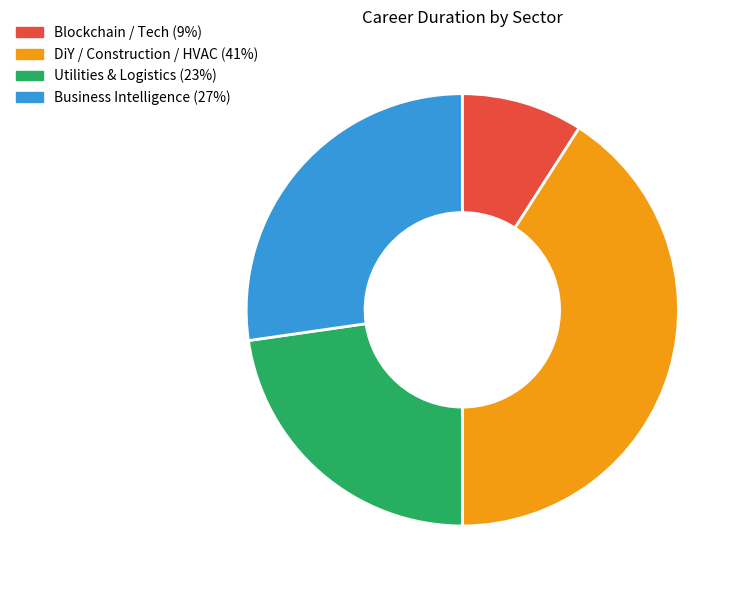

Is there any slice that represents more than half of the pie?

No